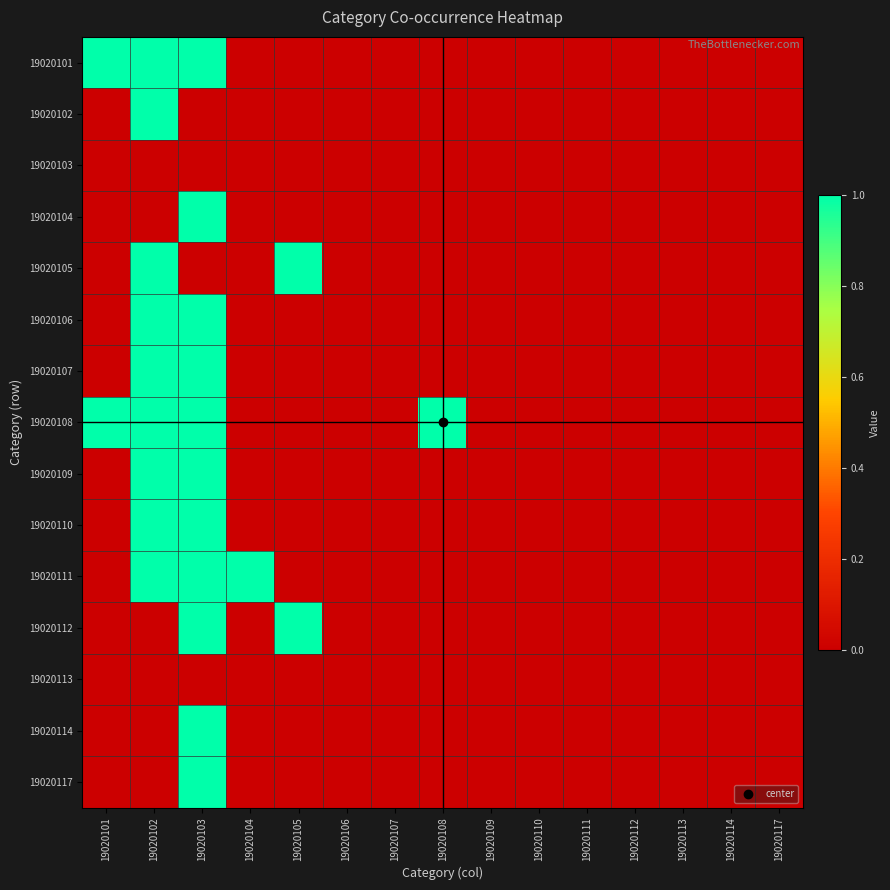

List the series in order of their peak value, highest first.

19020101, 19020102, 19020104, 19020105, 19020106, 19020107, 19020108, 19020109, 19020110, 19020111, 19020112, 19020114, 19020117, 19020103, 19020113